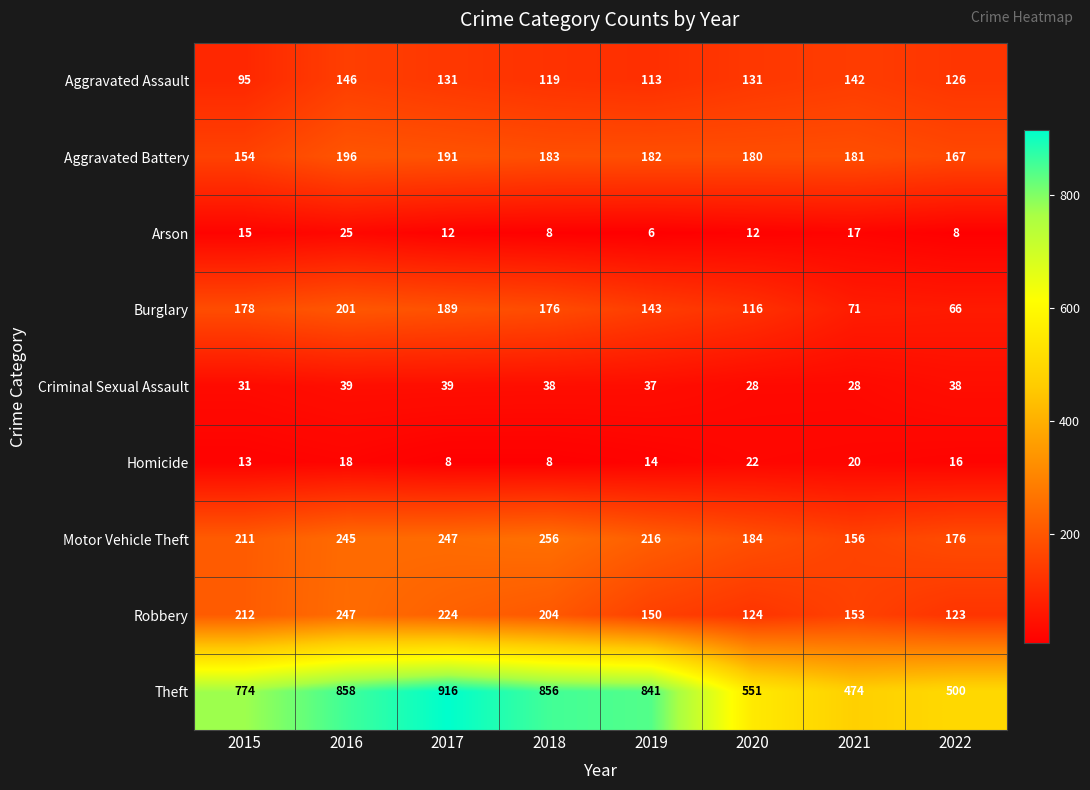

What is the smallest value displayed?

6